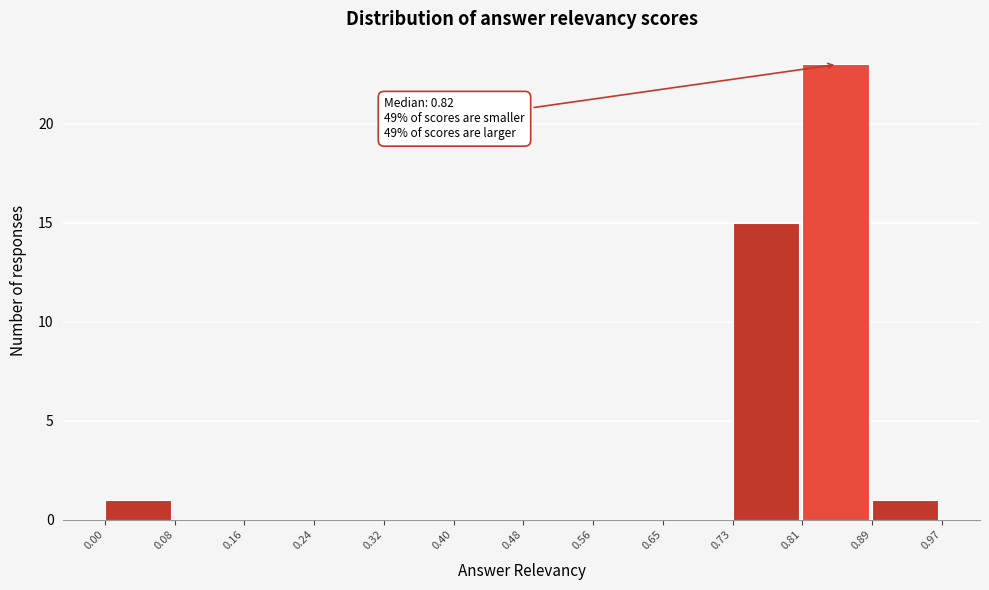

Which range on the x-axis has the tallest bar?

0.81 to 0.89